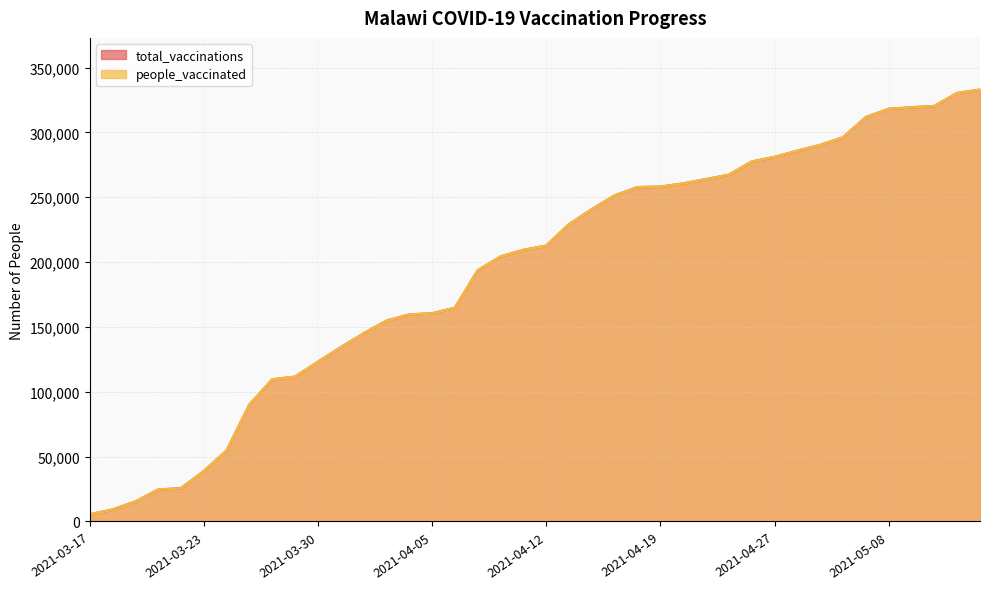

Reading right to left, extract all data points from this chart.

total_vaccinations: 2021-05-15=332955	2021-05-13=330348	2021-05-10=320300	2021-05-09=319323	2021-05-08=318138	2021-05-06=311751	2021-04-30=296127	2021-04-29=290344	2021-04-28=285824	2021-04-27=281049	2021-04-26=277442	2021-04-22=267293	2021-04-21=263931	2021-04-20=260614	2021-04-19=258107	2021-04-18=257754	2021-04-16=251368	2021-04-14=240744	2021-04-13=229220	2021-04-12=212615	2021-04-11=209353	2021-04-10=204258	2021-04-09=193627	2021-04-06=164733	2021-04-05=160445	2021-04-04=159574	2021-04-02=154801	2021-04-01=144979	2021-03-31=134289	2021-03-30=123097	2021-03-28=111592	2021-03-27=109526	2021-03-26=90107	2021-03-24=54637	2021-03-23=38804	2021-03-22=25589	2021-03-21=24550	2021-03-19=15326	2021-03-18=9091	2021-03-17=5417
people_vaccinated: 2021-05-15=332955	2021-05-13=330348	2021-05-10=320300	2021-05-09=319323	2021-05-08=318138	2021-05-06=311751	2021-04-30=296127	2021-04-29=290344	2021-04-28=285824	2021-04-27=281049	2021-04-26=277442	2021-04-22=267293	2021-04-21=263931	2021-04-20=260614	2021-04-19=258107	2021-04-18=257754	2021-04-16=251368	2021-04-14=240744	2021-04-13=229220	2021-04-12=212615	2021-04-11=209353	2021-04-10=204258	2021-04-09=193627	2021-04-06=164733	2021-04-05=160445	2021-04-04=159574	2021-04-02=154801	2021-04-01=144979	2021-03-31=134289	2021-03-30=123097	2021-03-28=111592	2021-03-27=109526	2021-03-26=90107	2021-03-24=54637	2021-03-23=38804	2021-03-22=25589	2021-03-21=24550	2021-03-19=15326	2021-03-18=9091	2021-03-17=5417